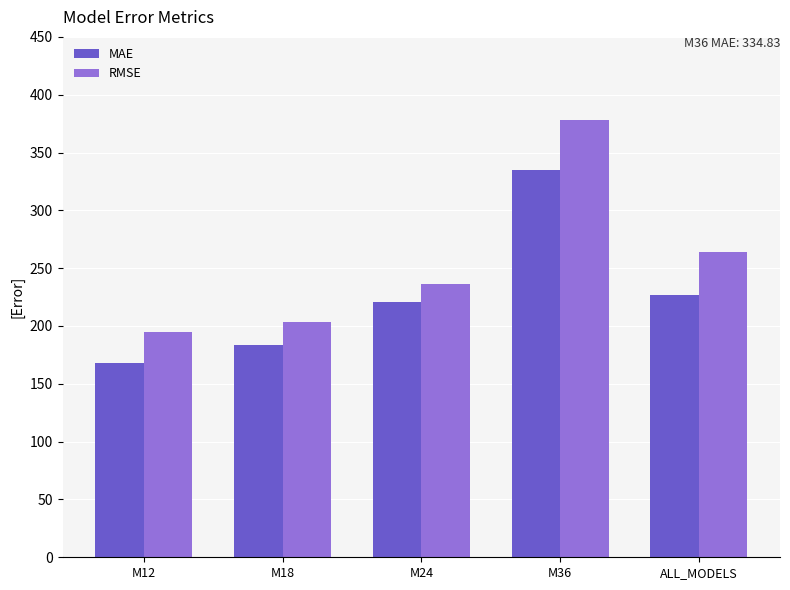

What is the label of the 3rd bar from the left?

M24